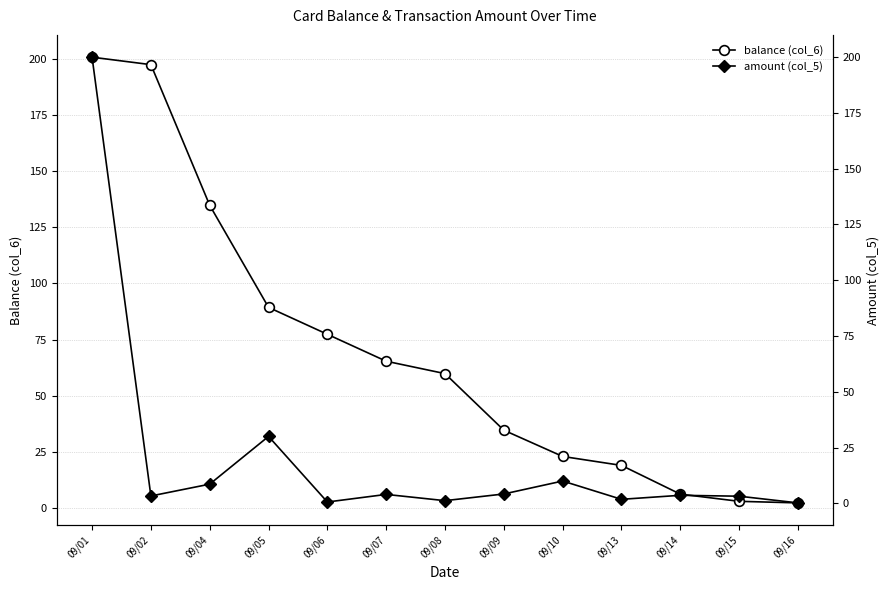

Is it true that amount (col_5) equals 0.6 at 09/06?

True